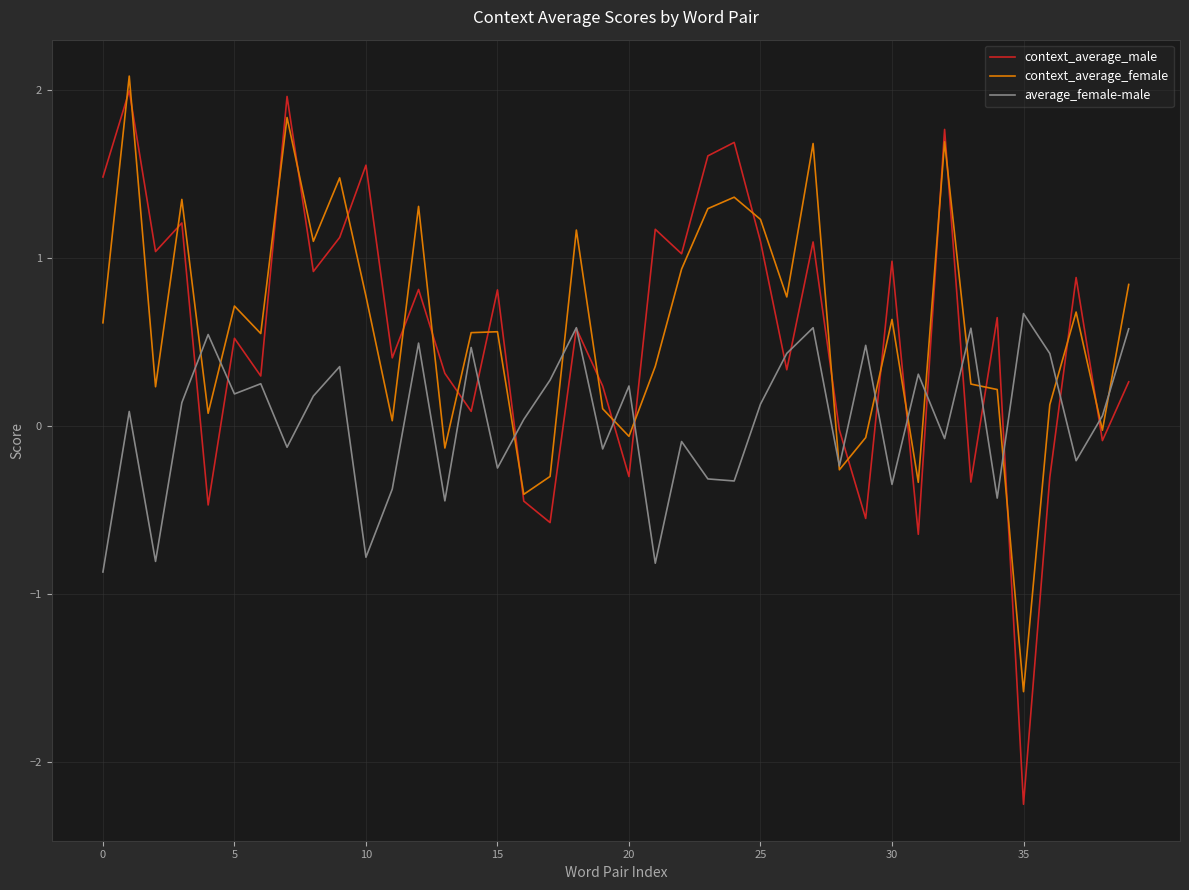

Which series has the widest spread of values?

context_average_male